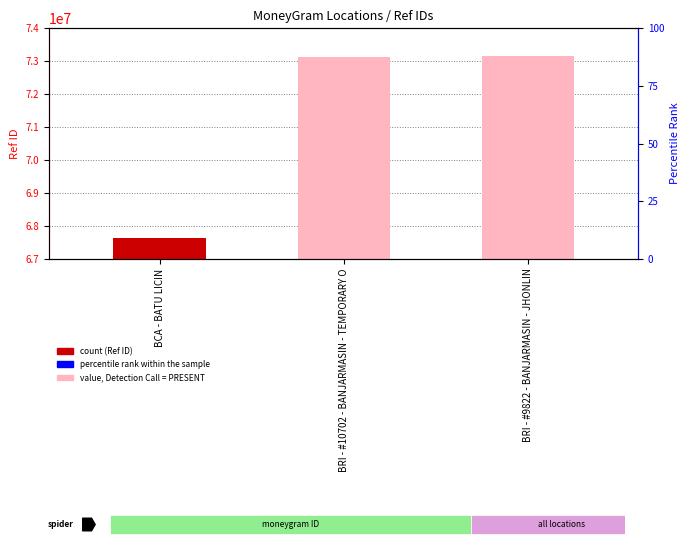

True or false: the data shows 67635007 at BCA - BATU LICIN.

True